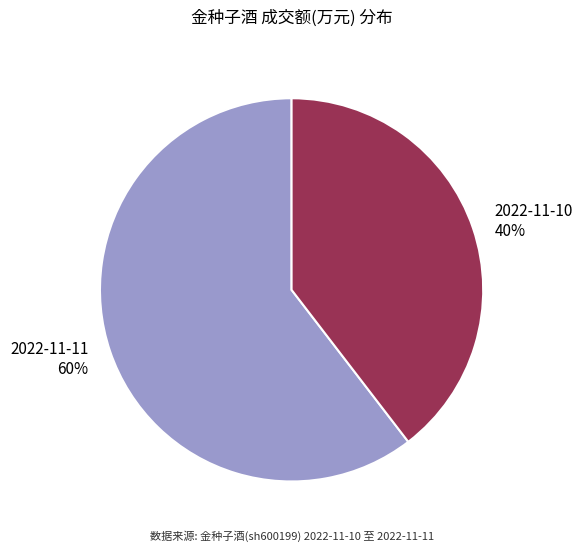

The 2022-11-10 slice represents 40% of the pie. True or false?

True